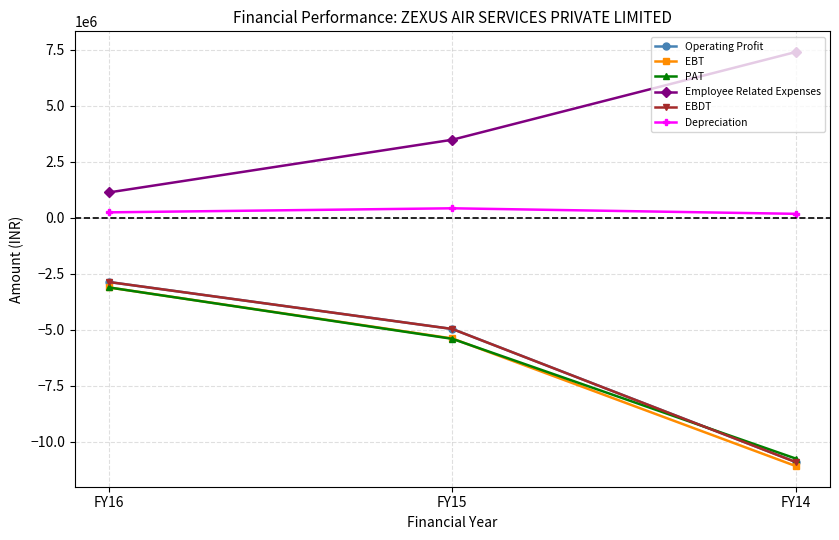

Which series has the largest total across all categories?

Employee Related Expenses